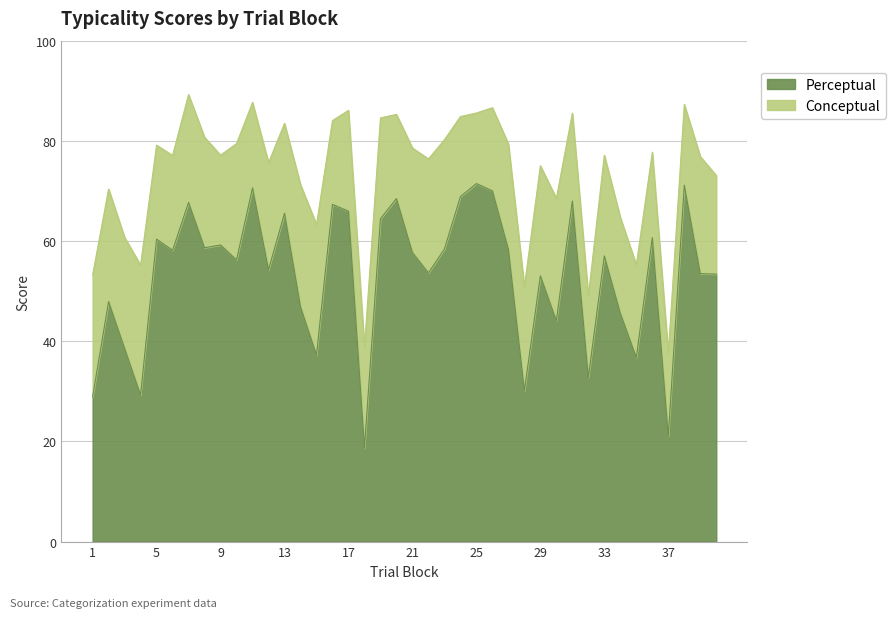

Reading left to right, what are all the values shown in this chart?

Conceptual: 1=53.2	2=70.4	3=60.7	4=55.2	5=79.2	6=77.1	7=89.2	8=80.7	9=77.1	10=79.5	11=87.7	12=75.6	13=83.5	14=71.3	15=63.3	16=84.0	17=86.1	18=38.8	19=84.6	20=85.3	21=78.6	22=76.4	23=80.2	24=84.8	25=85.6	26=86.6	27=79.4	28=50.9	29=75.0	30=68.5	31=85.5	32=49.0	33=77.1	34=64.7	35=55.2	36=77.7	37=37.5	38=87.3	39=76.9	40=73.1
Perceptual: 1=28.9	2=47.9	3=38.6	4=29.3	5=60.4	6=58.1	7=67.7	8=58.7	9=59.2	10=56.2	11=70.6	12=54.3	13=65.5	14=46.9	15=37.2	16=67.3	17=66.0	18=18.8	19=64.4	20=68.5	21=57.7	22=53.6	23=58.4	24=68.9	25=71.5	26=70.0	27=58.4	28=30.1	29=53.1	30=44.1	31=68.0	32=32.8	33=57.0	34=45.6	35=36.8	36=60.7	37=21.1	38=71.1	39=53.5	40=53.4